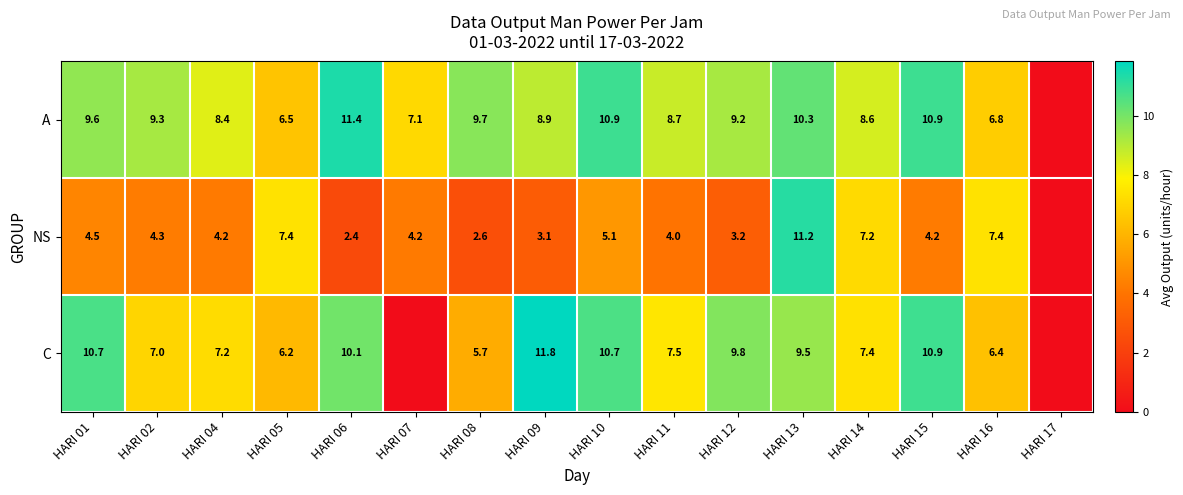

What is the total value across all series at HARI 14?

23.2